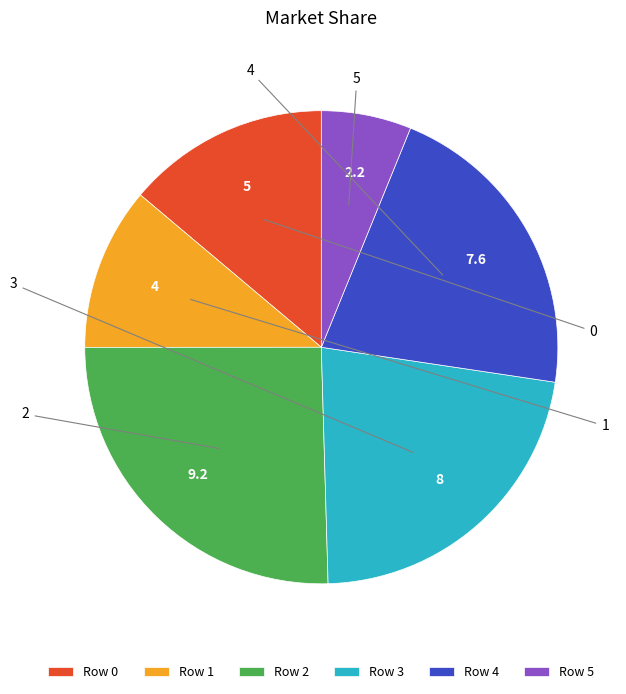

Which has a higher value, Row 4 or Row 5?

Row 4